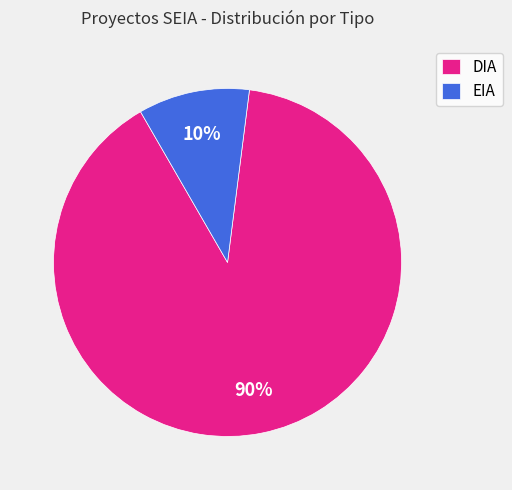

Between DIA and EIA, which is larger?

DIA